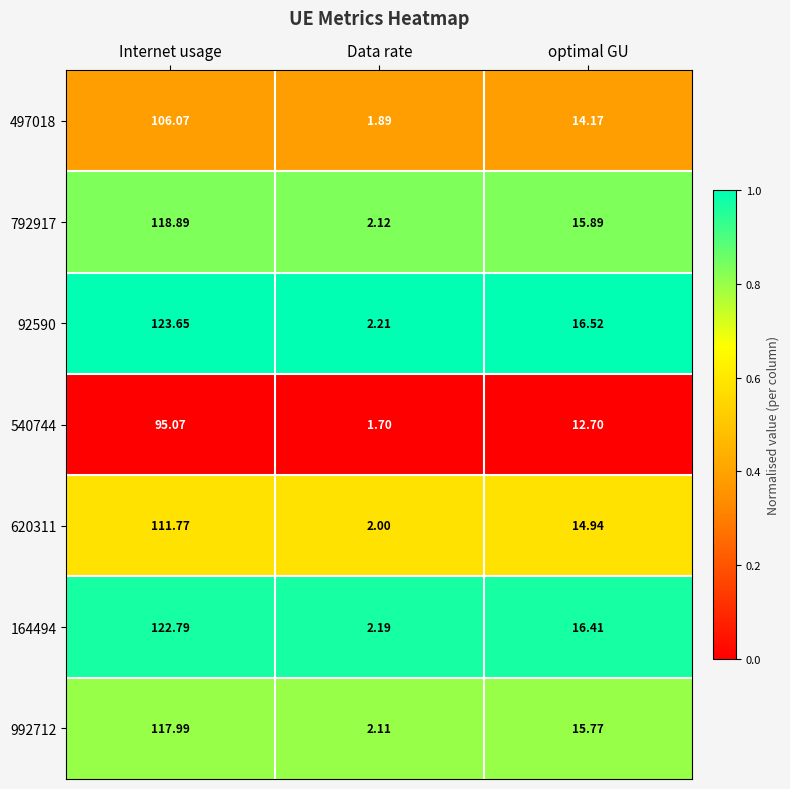

Which series has the largest range (max minus min)?

92590